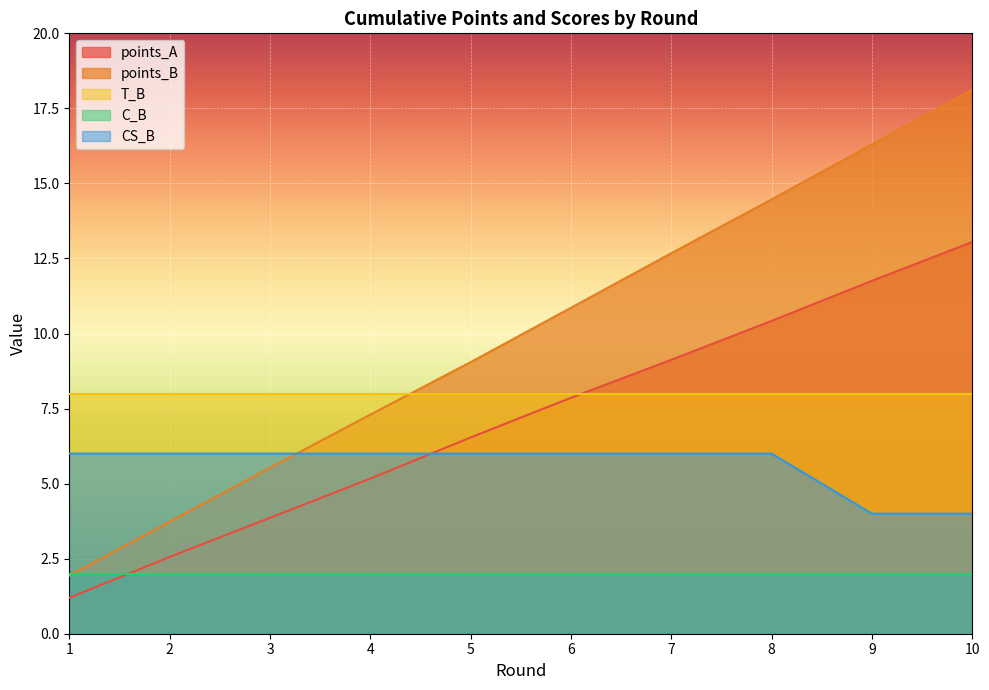

What is the total value across all series at 5?

31.6